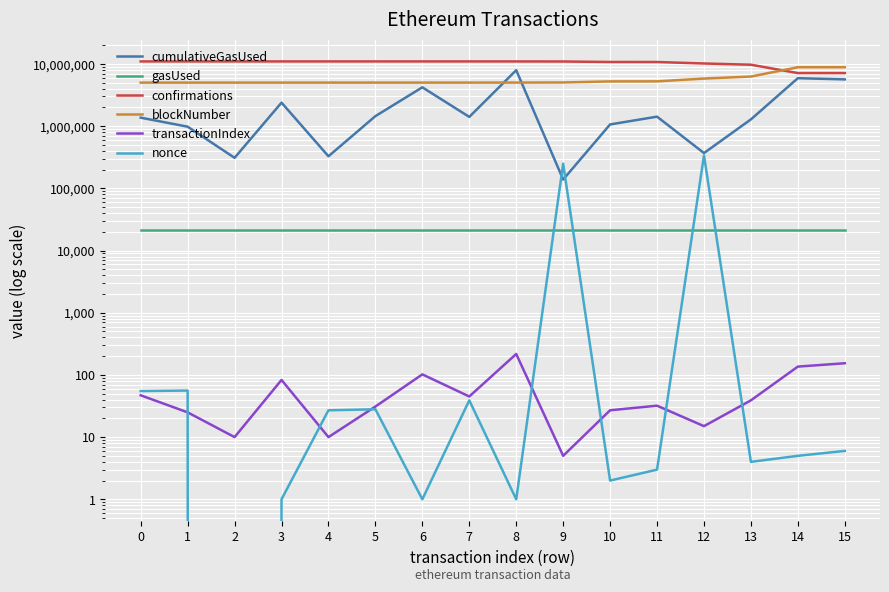

What is the difference between the maximum and minimum values in the transactionIndex series?

212